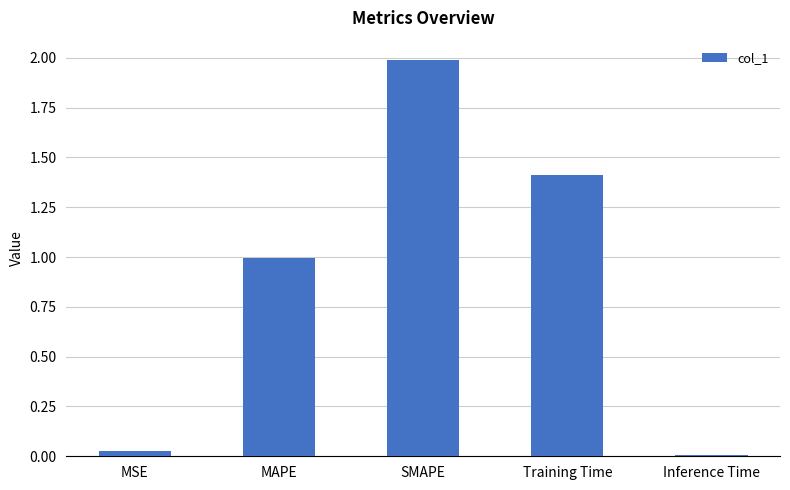

List the labels in order of value, largest first.

SMAPE, Training Time, MAPE, MSE, Inference Time